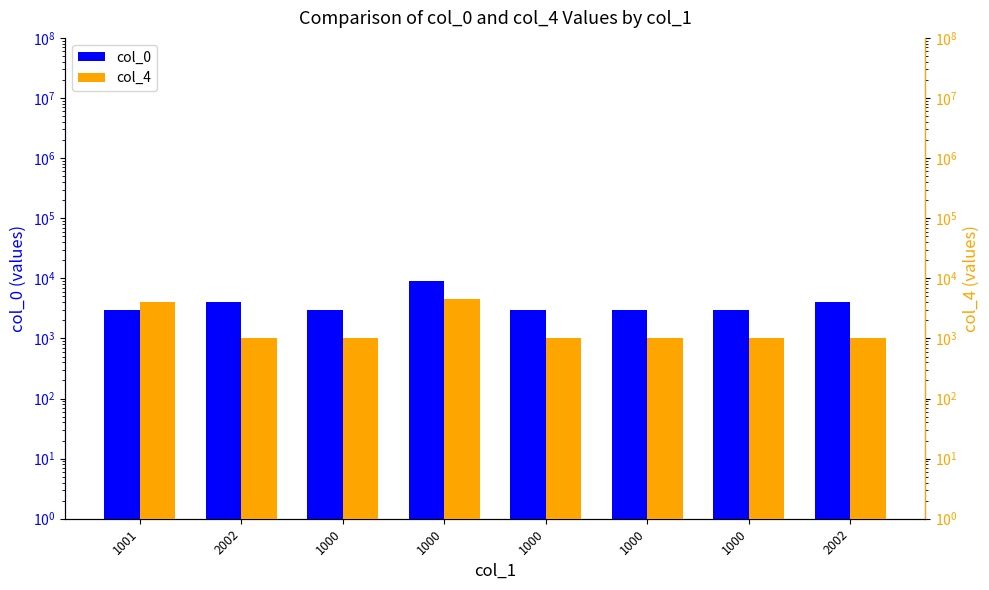

Reading left to right, transcribe all the data shown in this chart.

col_0: 3003	4005	3005	8888	3005	3005	3005	4005
col_4: 4004	1000	1000	4444	1000	1000	1000	1000